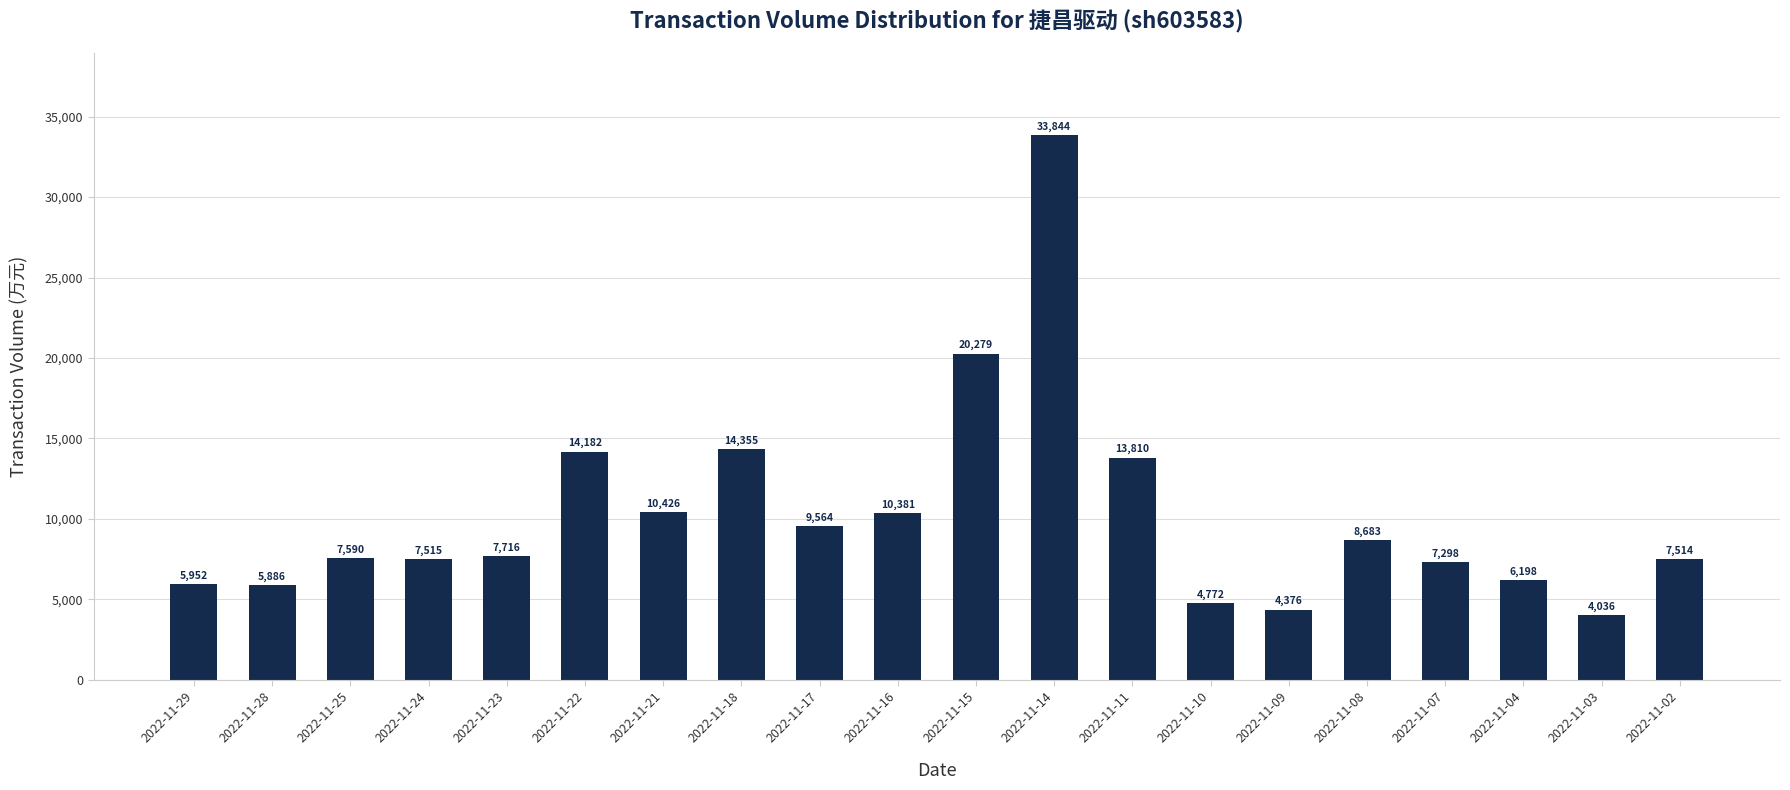

Reading left to right, list all the values displayed in this chart.

2022-11-29=5952	2022-11-28=5886	2022-11-25=7590	2022-11-24=7515	2022-11-23=7716	2022-11-22=14182	2022-11-21=10426	2022-11-18=14355	2022-11-17=9564	2022-11-16=10381	2022-11-15=20279	2022-11-14=33844	2022-11-11=13810	2022-11-10=4772	2022-11-09=4376	2022-11-08=8683	2022-11-07=7298	2022-11-04=6198	2022-11-03=4036	2022-11-02=7514